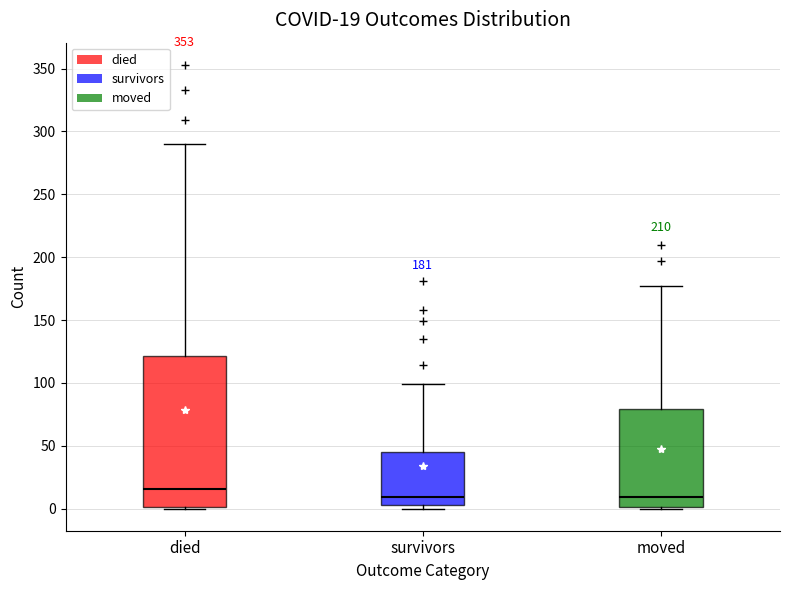

Which box has the highest median line?

died